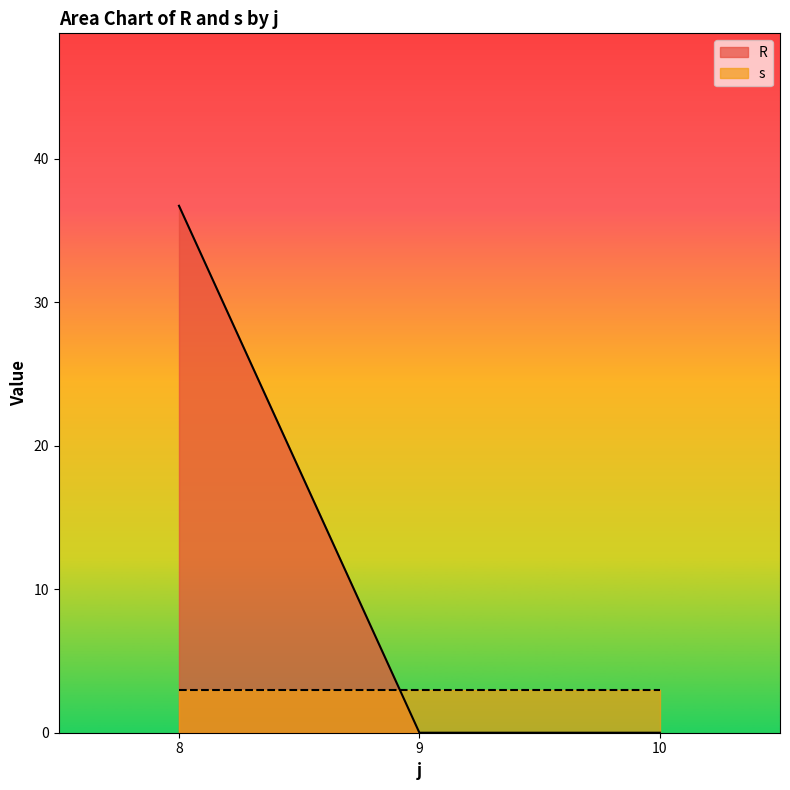

How many lines are shown in the chart?

2